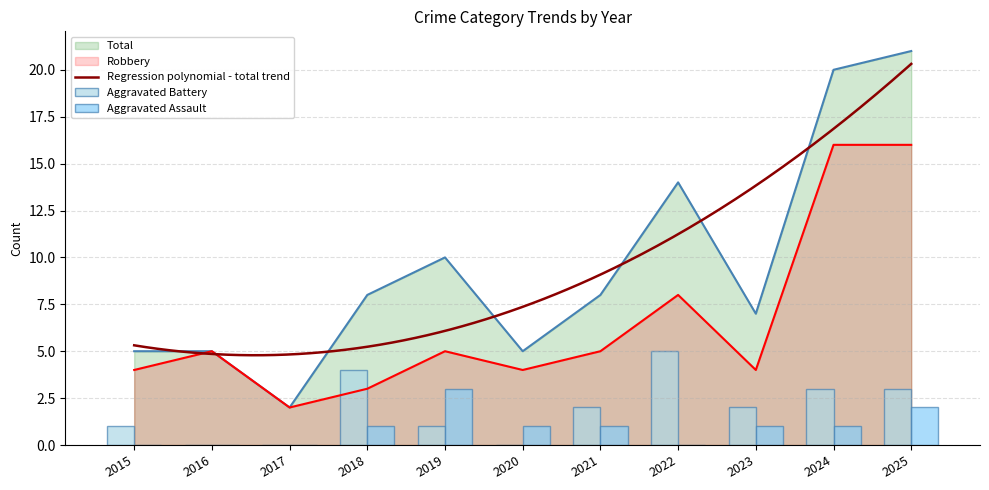

What is the value of the Aggravated Battery bar at the 8th from the left?

5